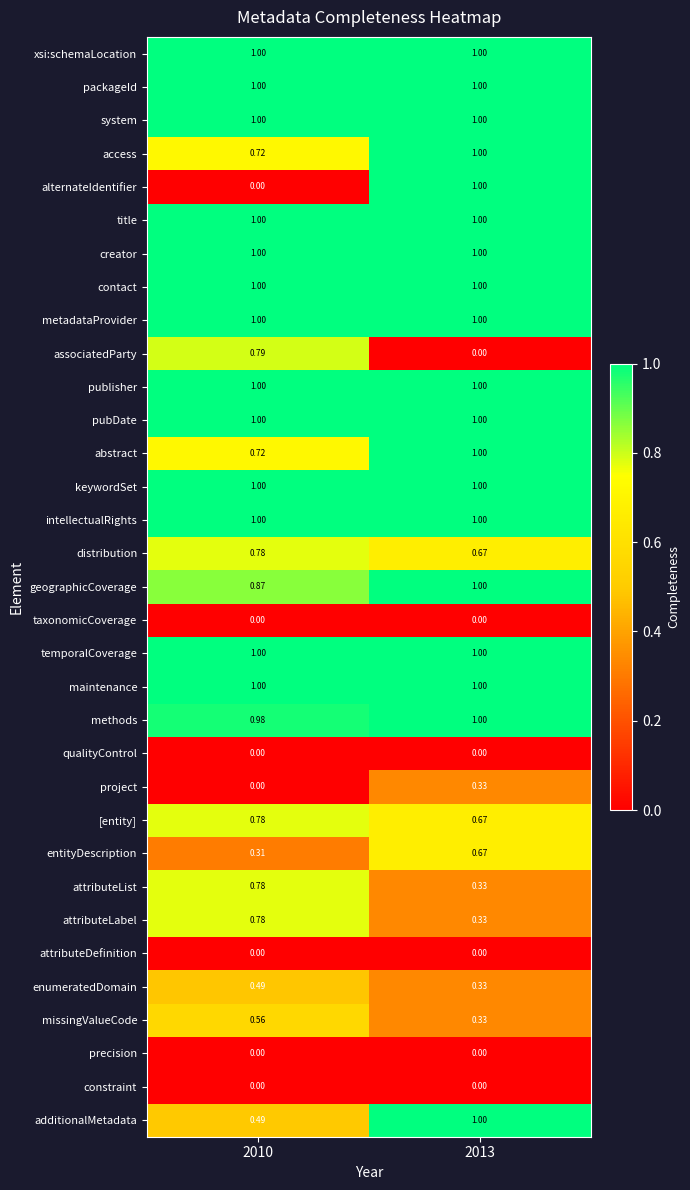

What is the difference between the highest and lowest values at 2013?

1.0